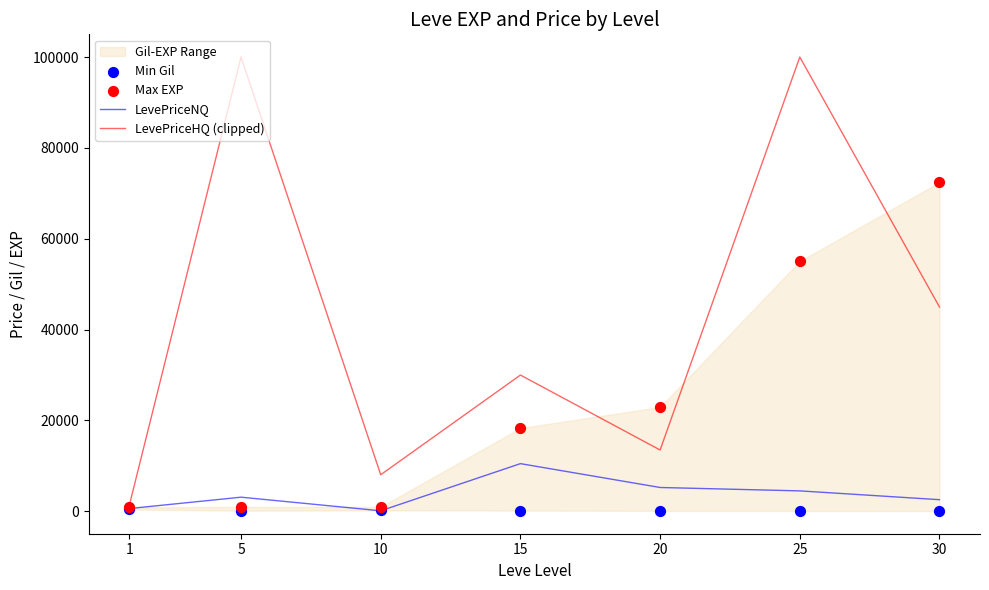

Which series reaches the minimum Y coordinate?

Min Gil